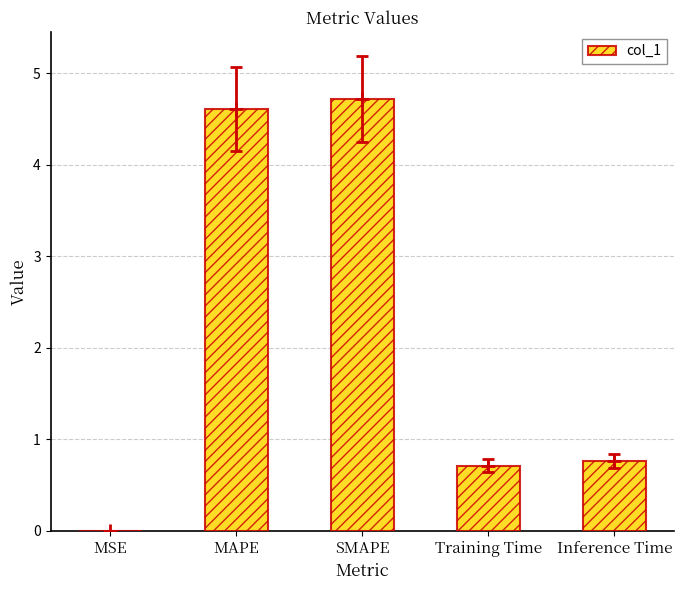

Is it true that the value at Inference Time is 0.8?

True